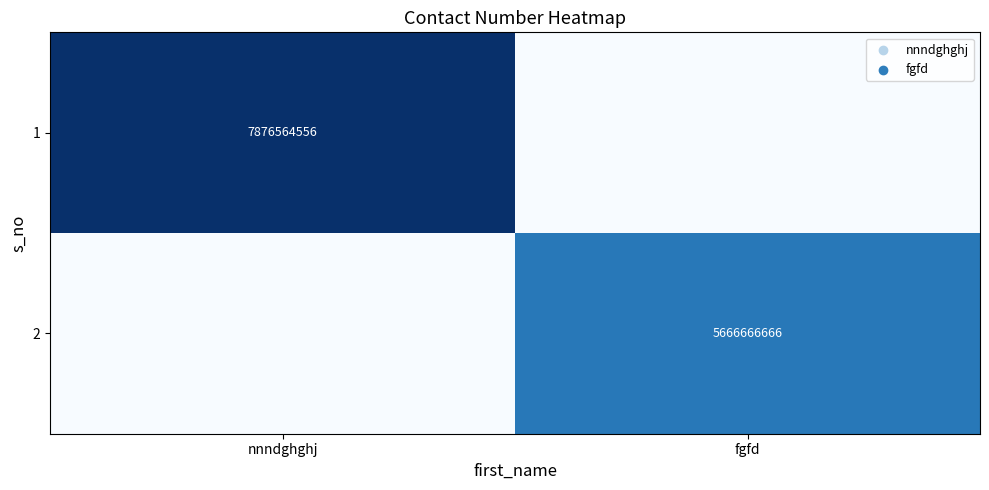

True or false: 2 has a value of 9035977470 at fgfd.

False